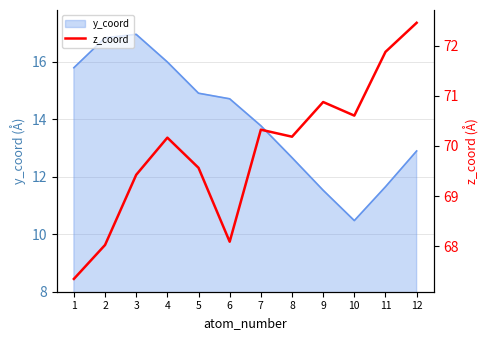

What is the value of the 11th point from the left?

71.9